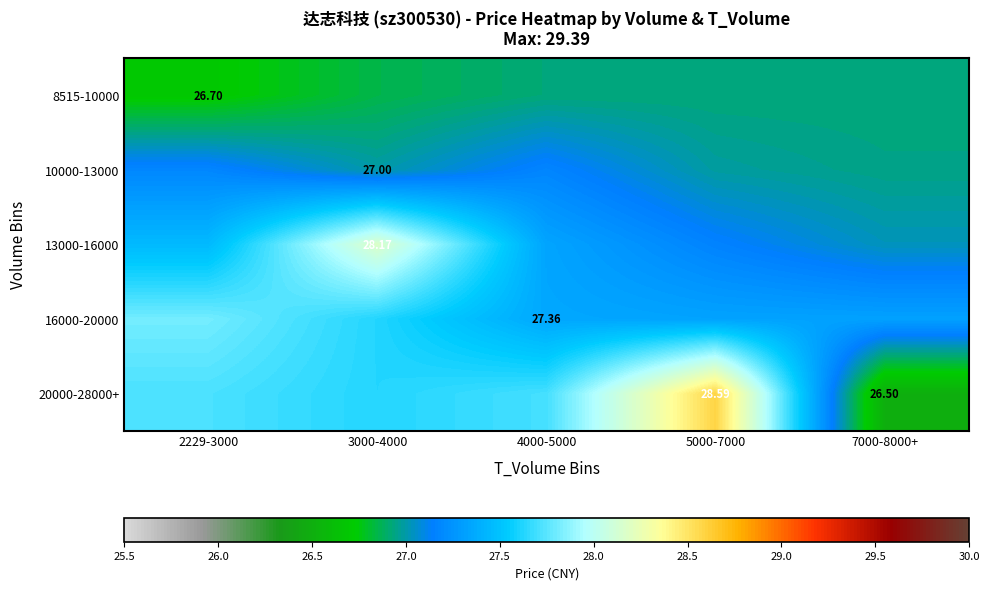

What is the approximate value of 10000-13000 at 3000-4000?

27.0